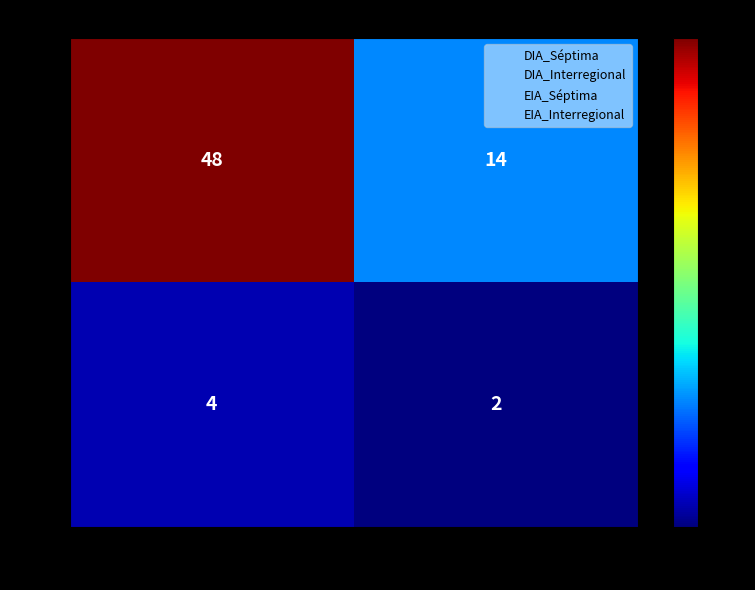

What is the sum of all DIA values?

62